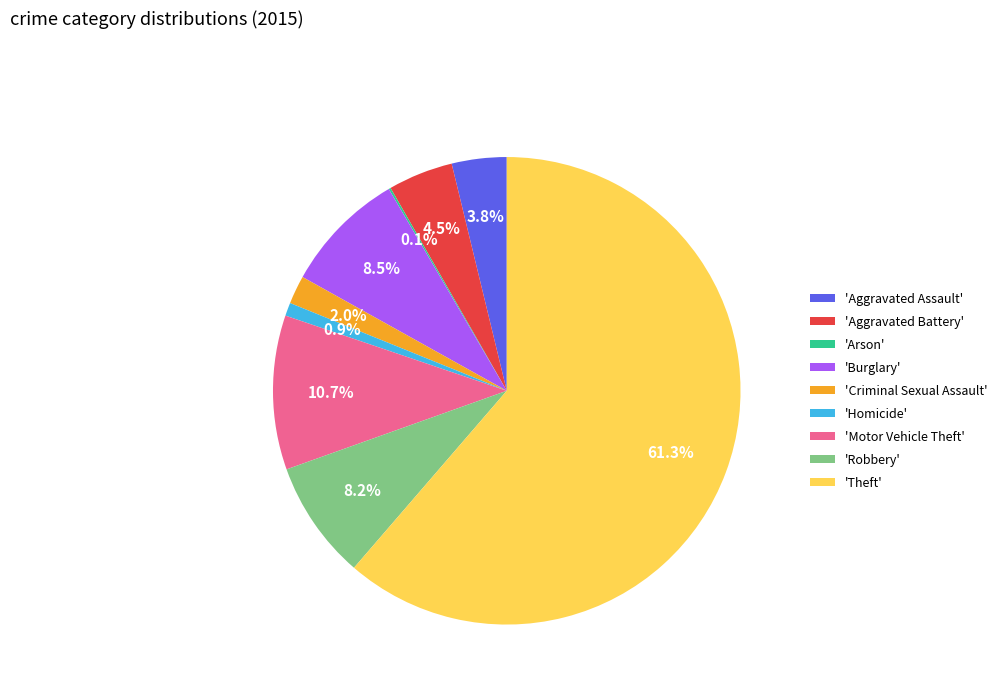

Is the sum of 'Burglary' and 'Theft' greater than half?

Yes